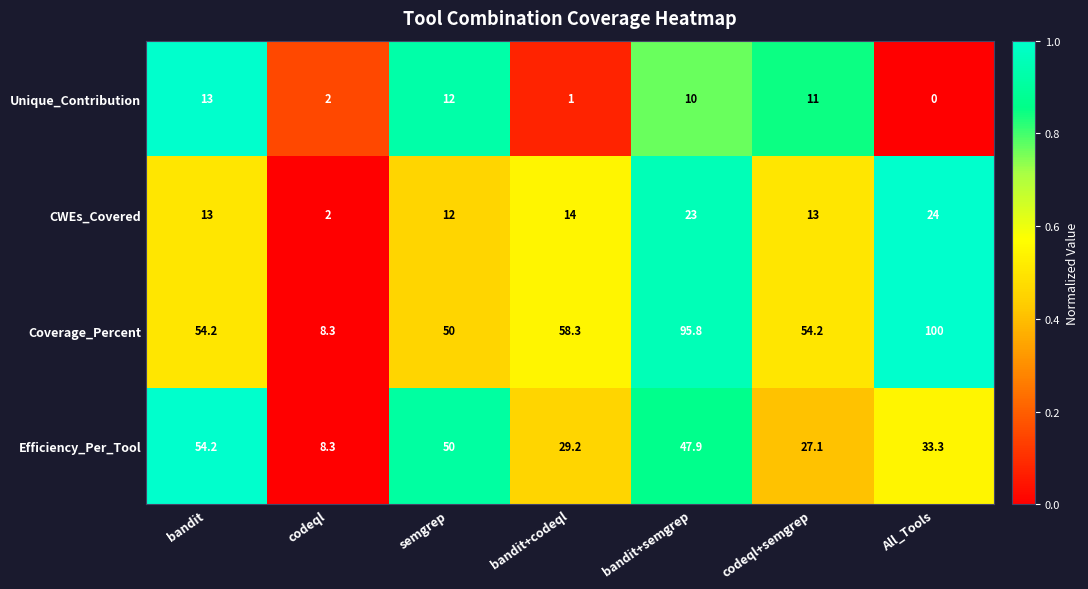

Which series has the largest range (max minus min)?

Coverage_Percent